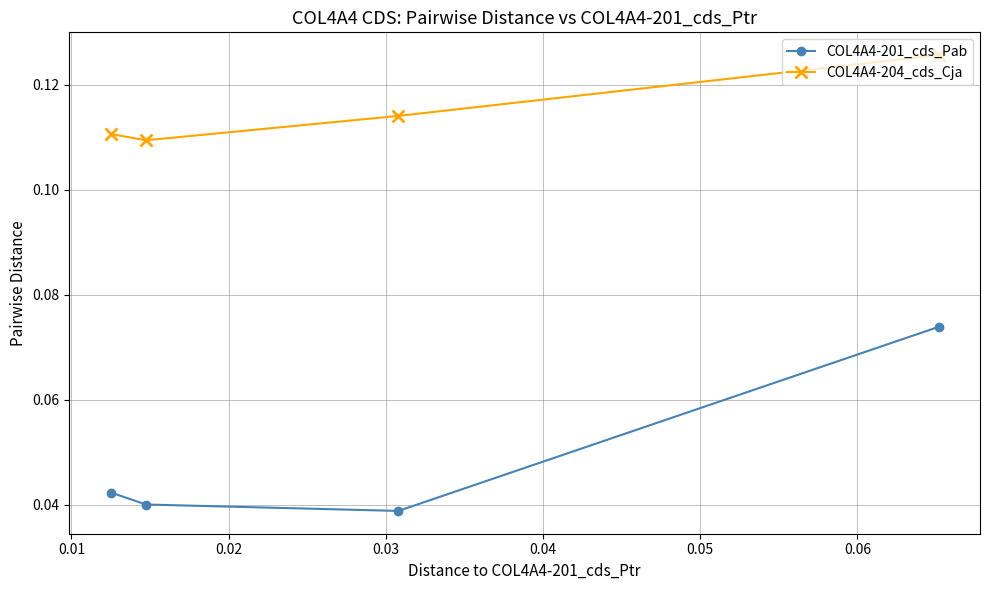

At how many categories does at least one series exceed 0?

4